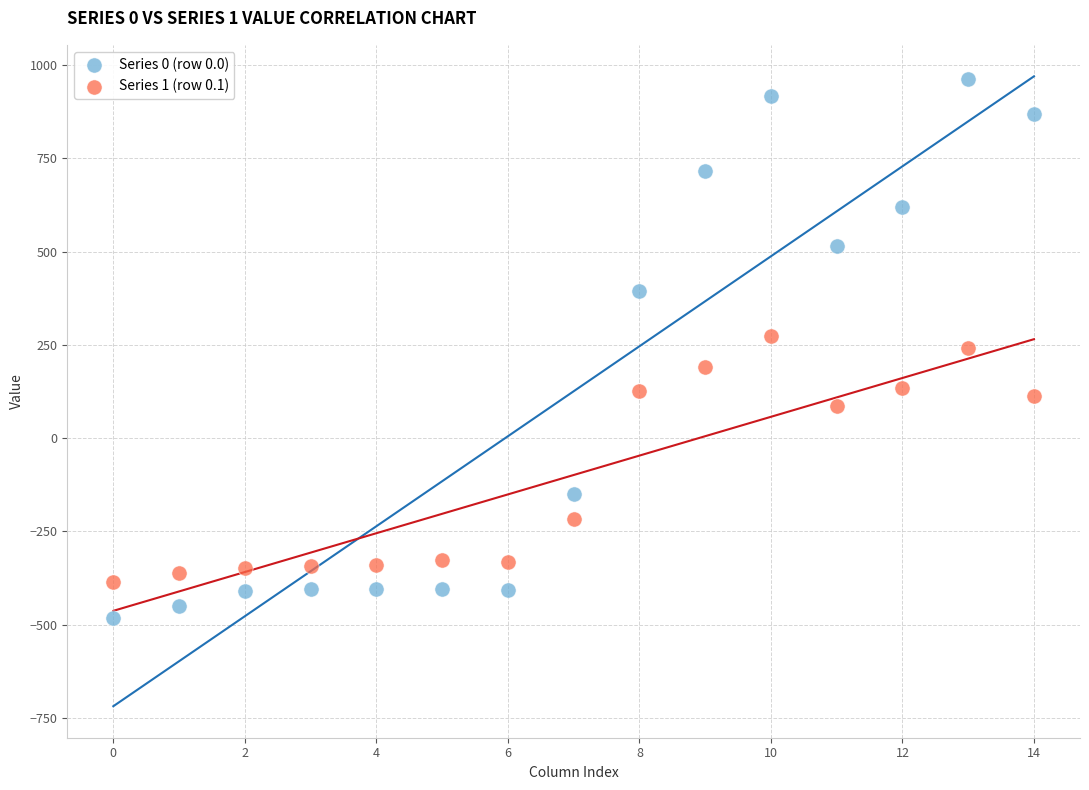

What are all the series names shown in the legend?

Series 0 (row 0.0), Series 1 (row 0.1)